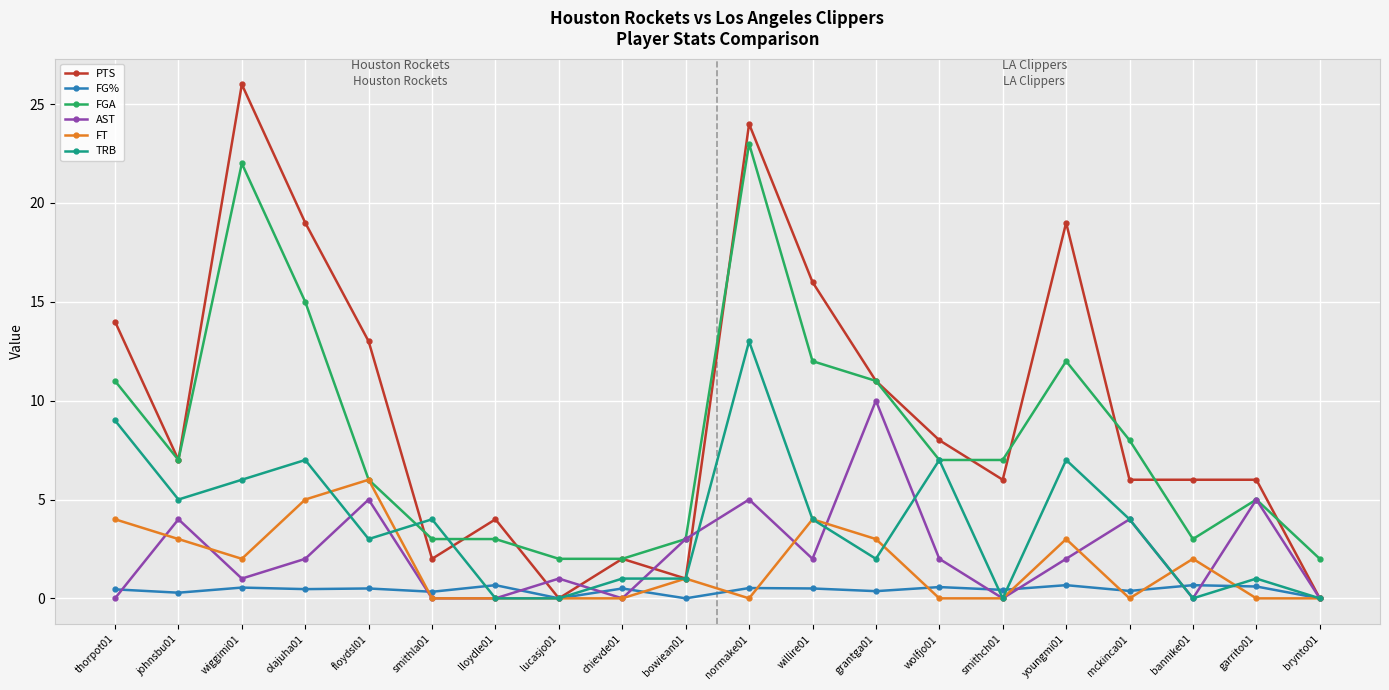

Which series has the largest range (max minus min)?

PTS